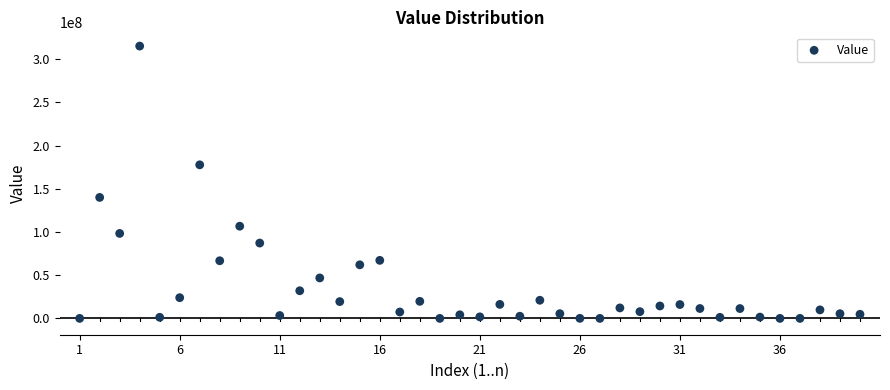

What is the range of X values (max minus min)?

39.0